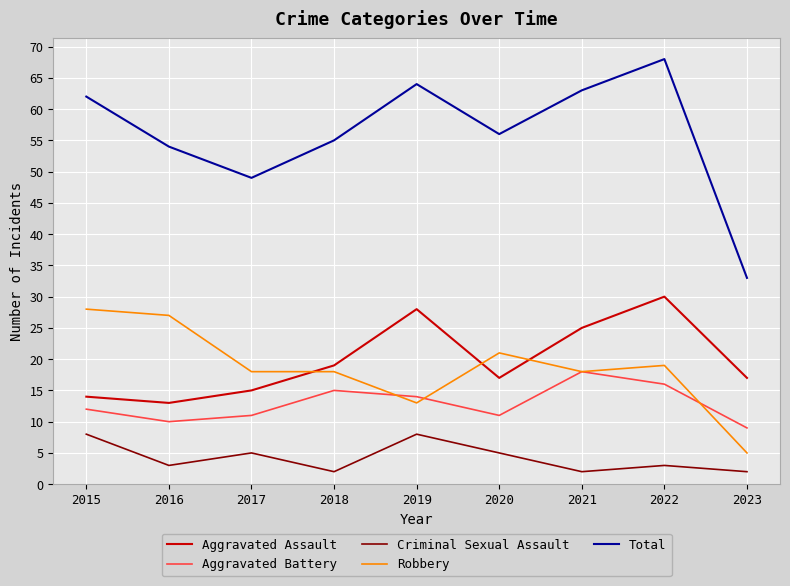

Which series changed the most between 2017 and 2018?

Total